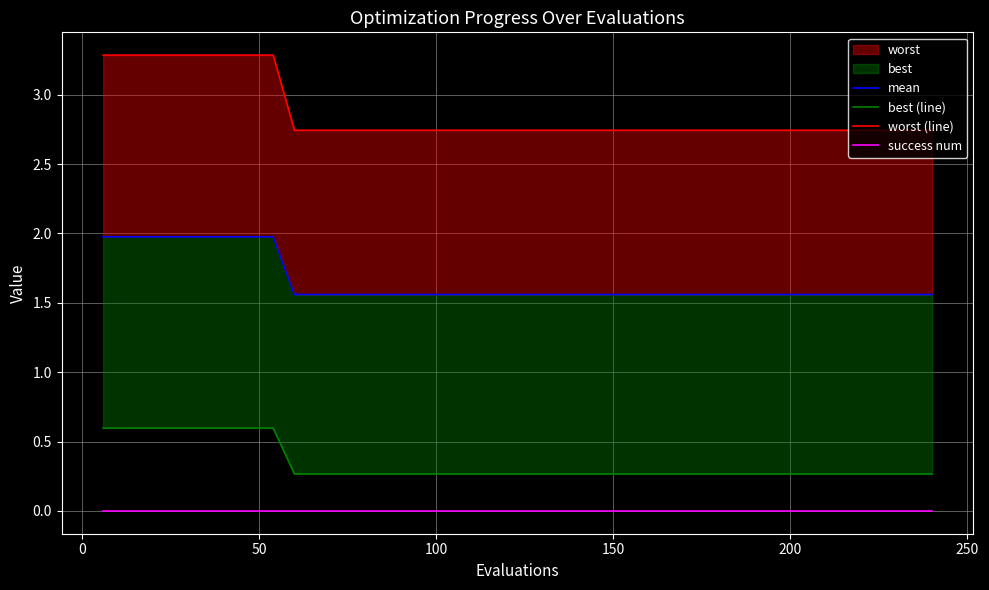

What is the greatest value displayed?

3.3